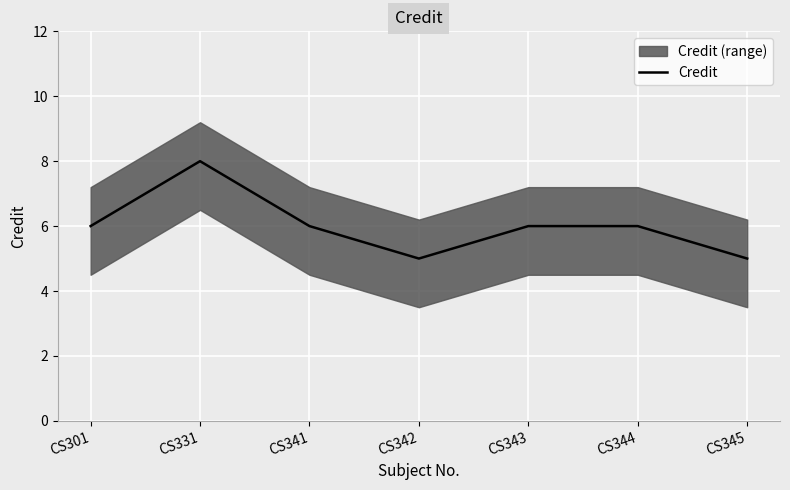

Where is the data nearest to the value 6?

CS301